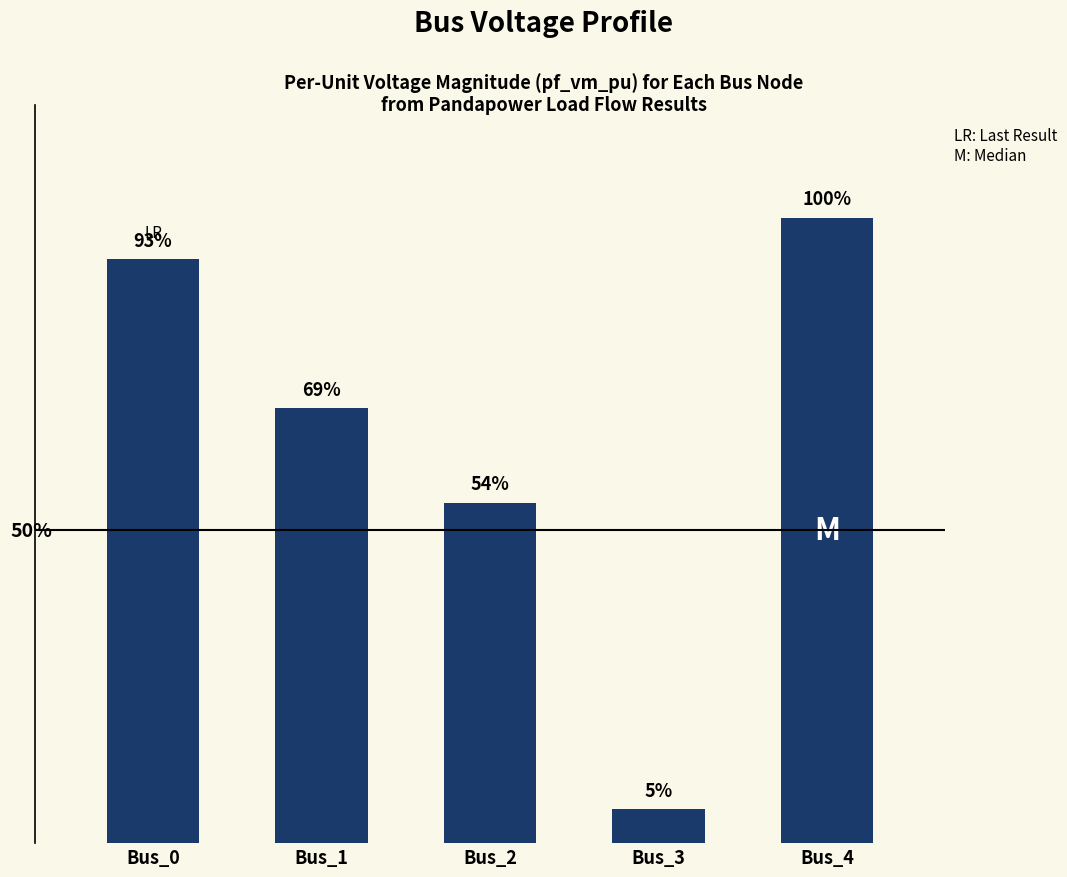

Rank the categories by value from lowest to highest.

Bus_3, Bus_2, Bus_1, Bus_0, Bus_4